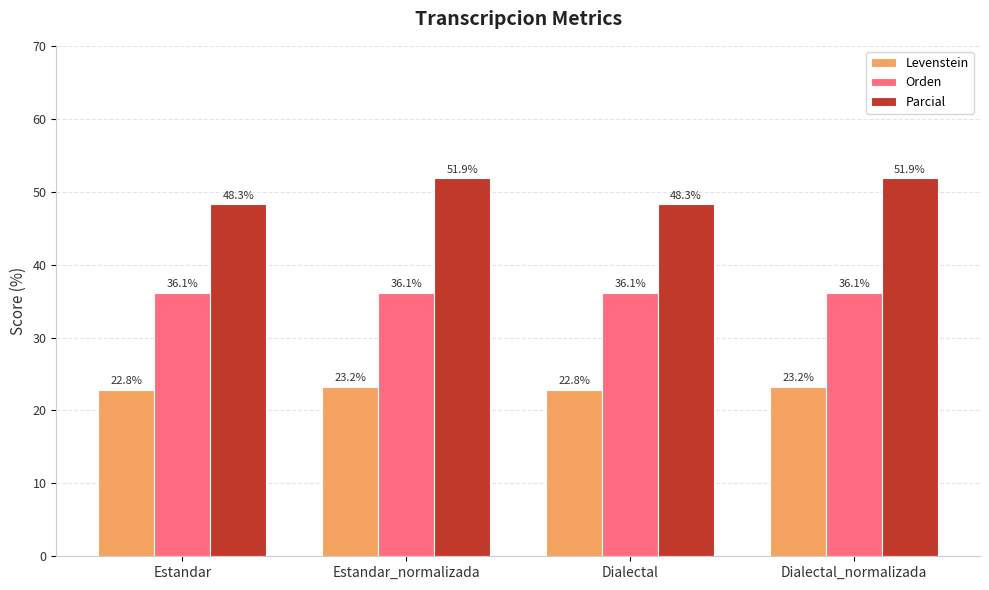

Are the bars horizontal?

No